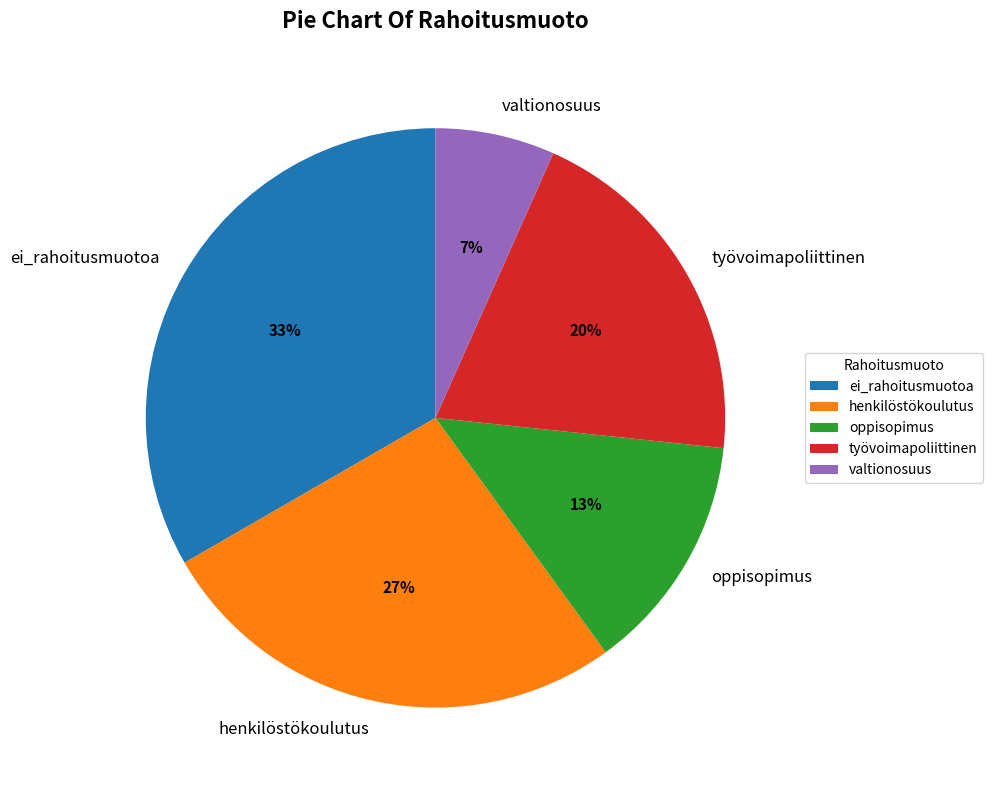

To the nearest percent, what portion does henkilöstökoulutus represent?

27%